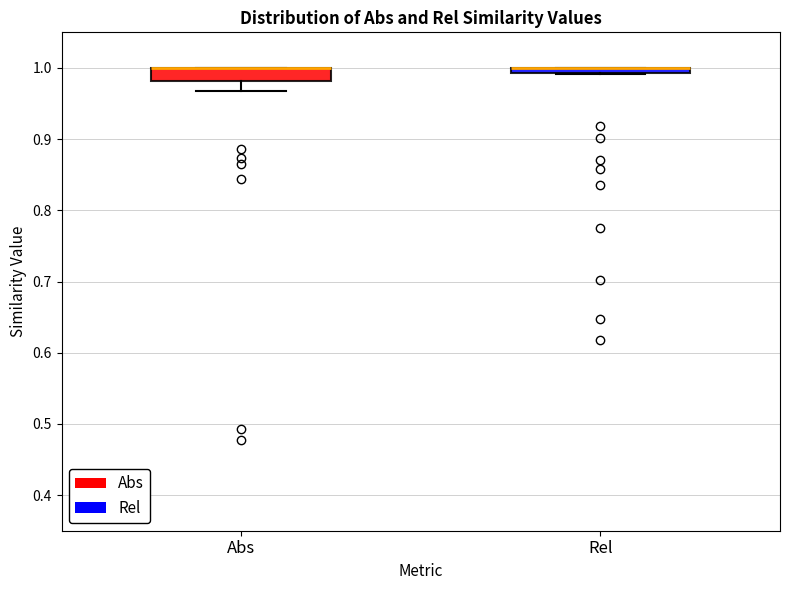

Where is the upper edge of the box for Rel on the y-axis? The values are not printed on the chart, so give them approximately, as read against the axis.

1.00